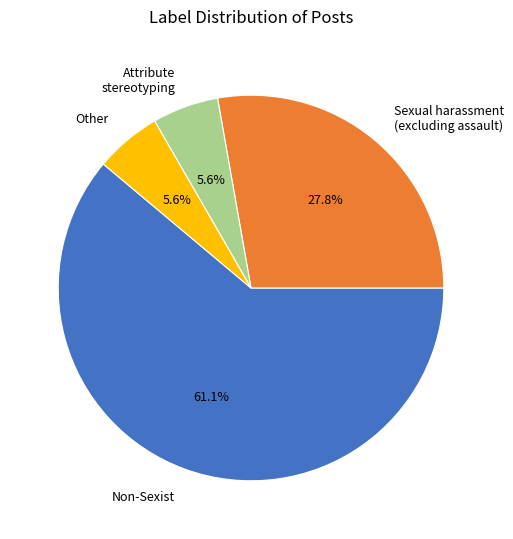

Count the number of slices in the pie.

4